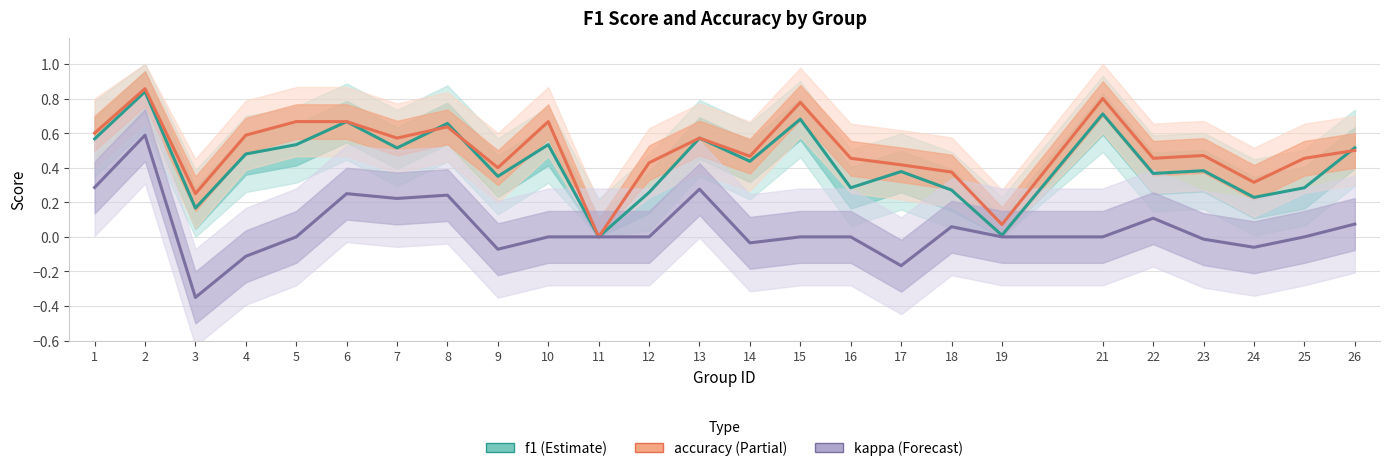

What is the maximum value shown in the chart?

0.9